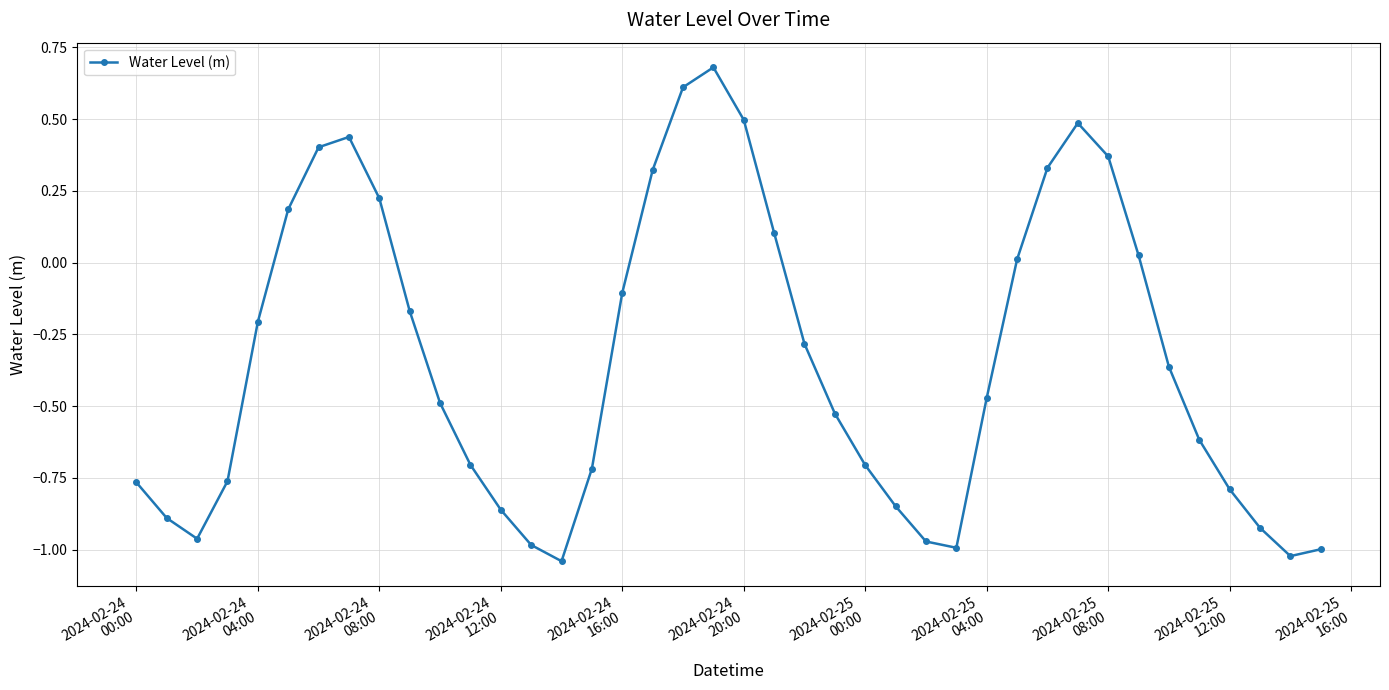

True or false: there are more than 0 points higher than both neighbors.

True